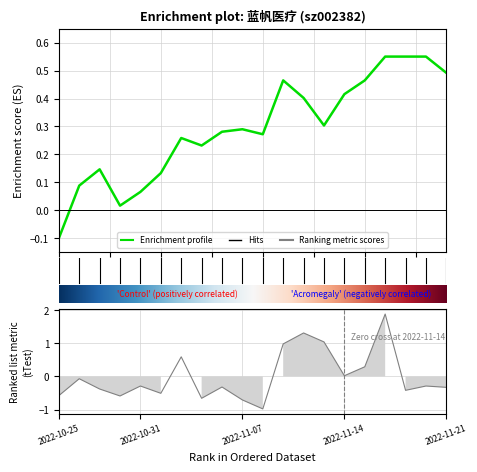

What position from the right is 2022-11-08?

10